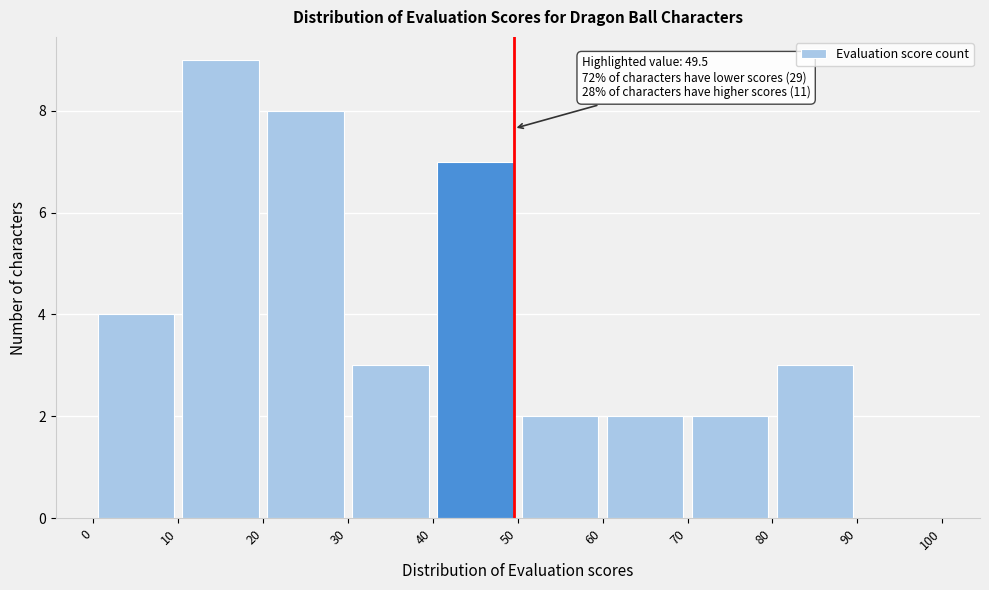

Over which range of the x-axis is the bar tallest?

10 to 20